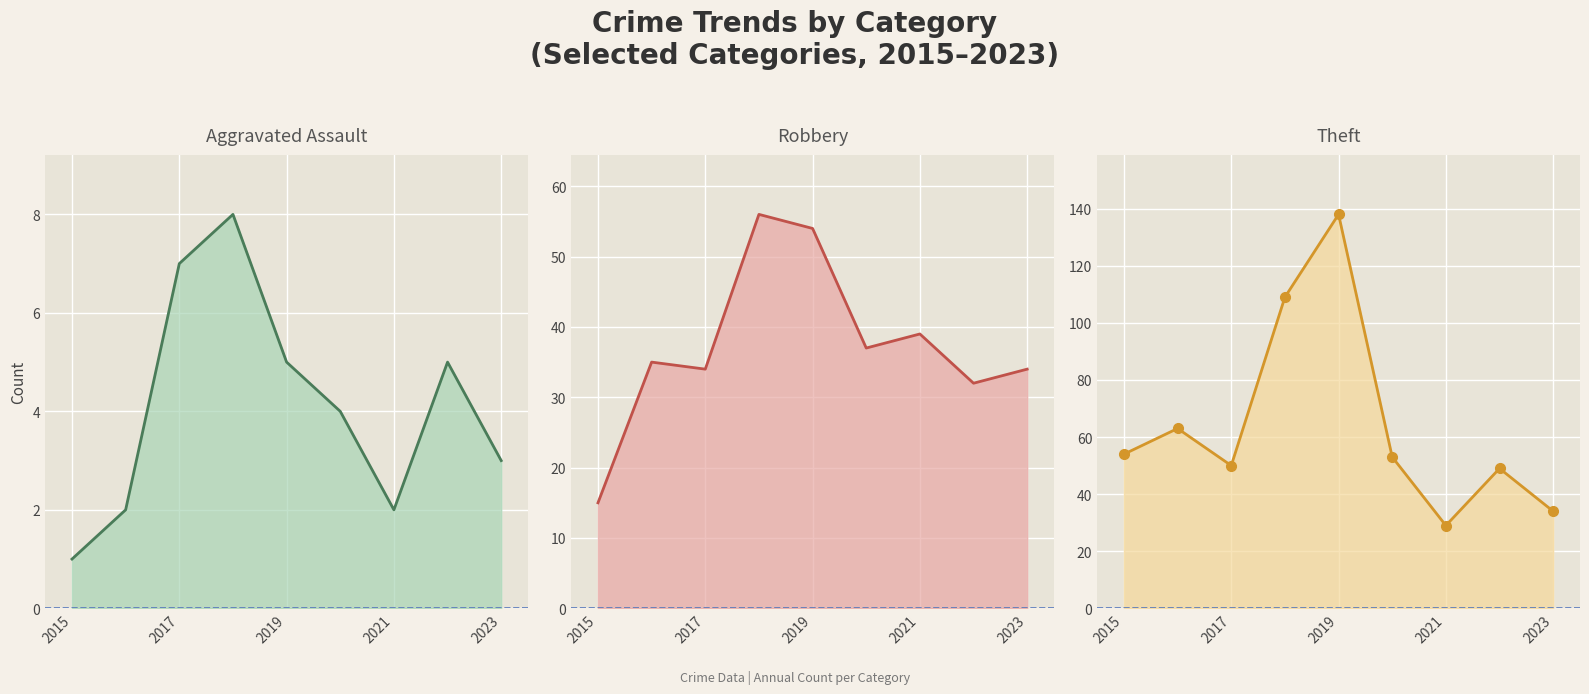

Read the Robbery value at 2017, to the nearest 5.

35